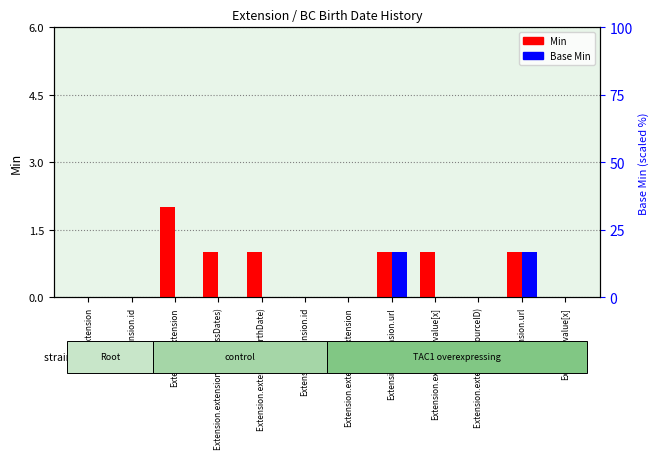

Reading right to left, extract all data points from this chart.

Min: 0	1	0	1	1	0	0	1	1	2	0	0
Base Min: 0	1	0	0	1	0	0	0	0	0	0	0